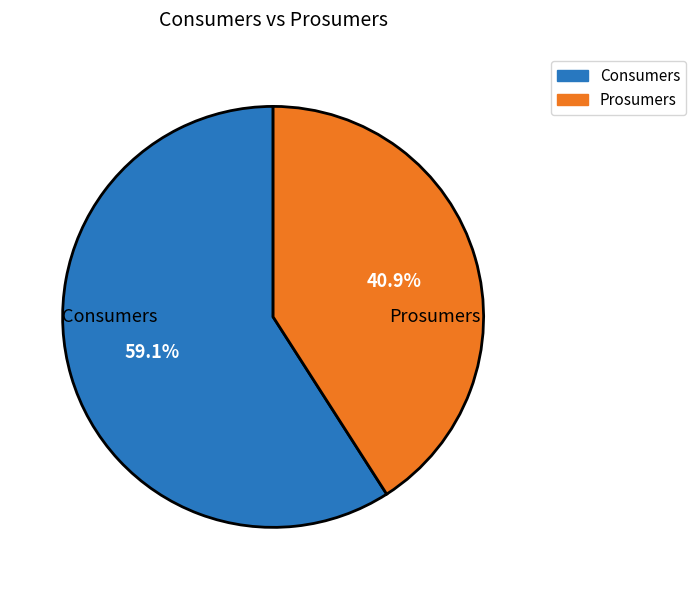

Is there any slice that represents more than half of the pie?

Yes